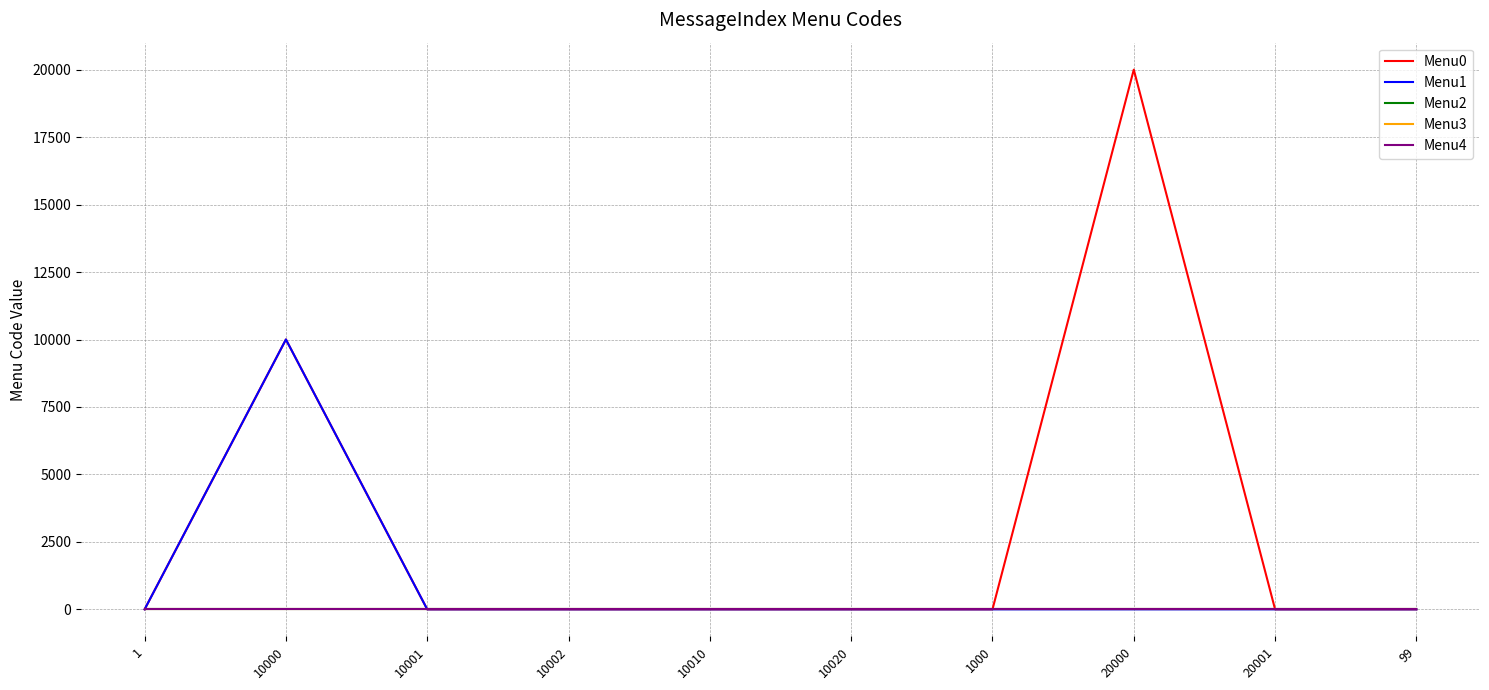

True or false: Menu3 and Menu2 intersect in this chart.

False